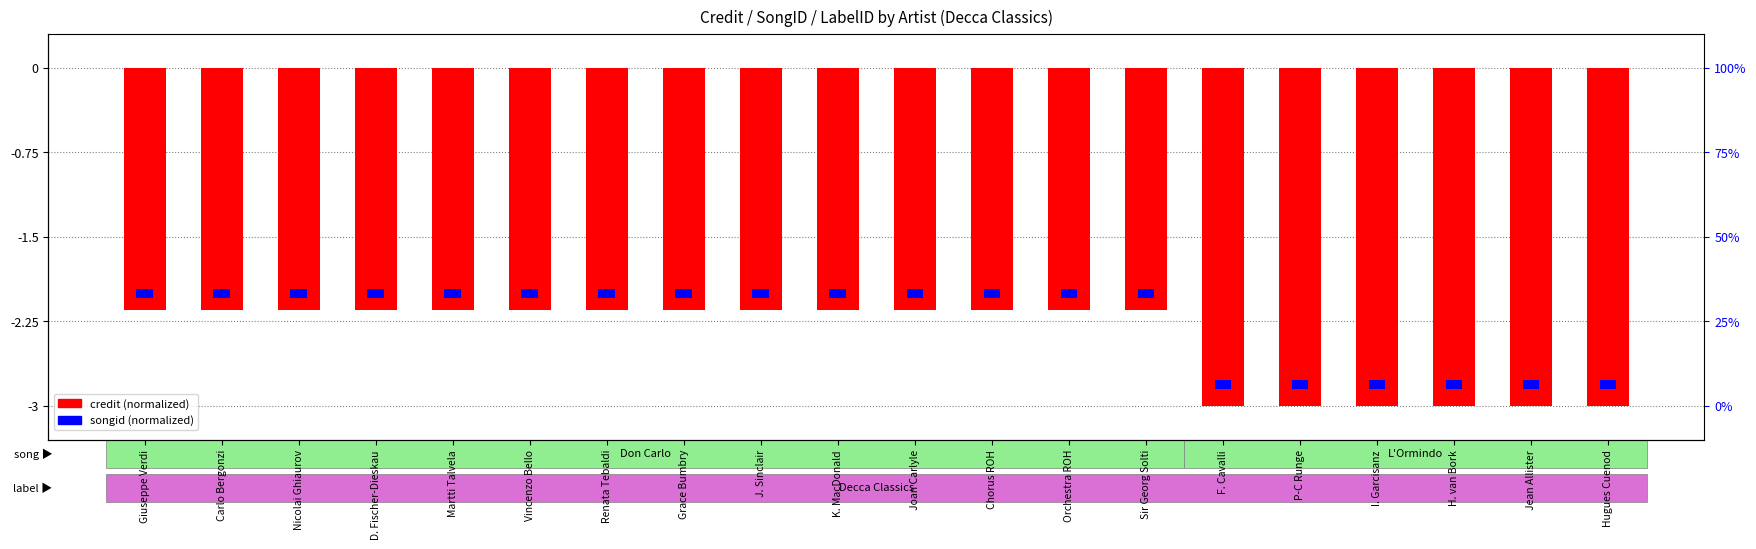

Reading left to right, list all the values displayed in this chart.

credit (normalized): Giuseppe Verdi=-2.2	Carlo Bergonzi=-2.2	Nicolai Ghiaurov=-2.2	D. Fischer-Dieskau=-2.2	Martti Talvela=-2.2	Vincenzo Bello=-2.2	Renata Tebaldi=-2.2	Grace Bumbry=-2.2	J. Sinclair=-2.2	K. MacDonald=-2.2	Joan Carlyle=-2.2	Chorus ROH=-2.2	Orchestra ROH=-2.2	Sir Georg Solti=-2.2	F. Cavalli=-3.0	P-C Runge=-3.0	I. Garcisanz=-3.0	H. van Bork=-3.0	Jean Allister=-3.0	Hugues Cuenod=-3.0
songid (normalized): Giuseppe Verdi=0.1	Carlo Bergonzi=0.1	Nicolai Ghiaurov=0.1	D. Fischer-Dieskau=0.1	Martti Talvela=0.1	Vincenzo Bello=0.1	Renata Tebaldi=0.1	Grace Bumbry=0.1	J. Sinclair=0.1	K. MacDonald=0.1	Joan Carlyle=0.1	Chorus ROH=0.1	Orchestra ROH=0.1	Sir Georg Solti=0.1	F. Cavalli=0.1	P-C Runge=0.1	I. Garcisanz=0.1	H. van Bork=0.1	Jean Allister=0.1	Hugues Cuenod=0.1